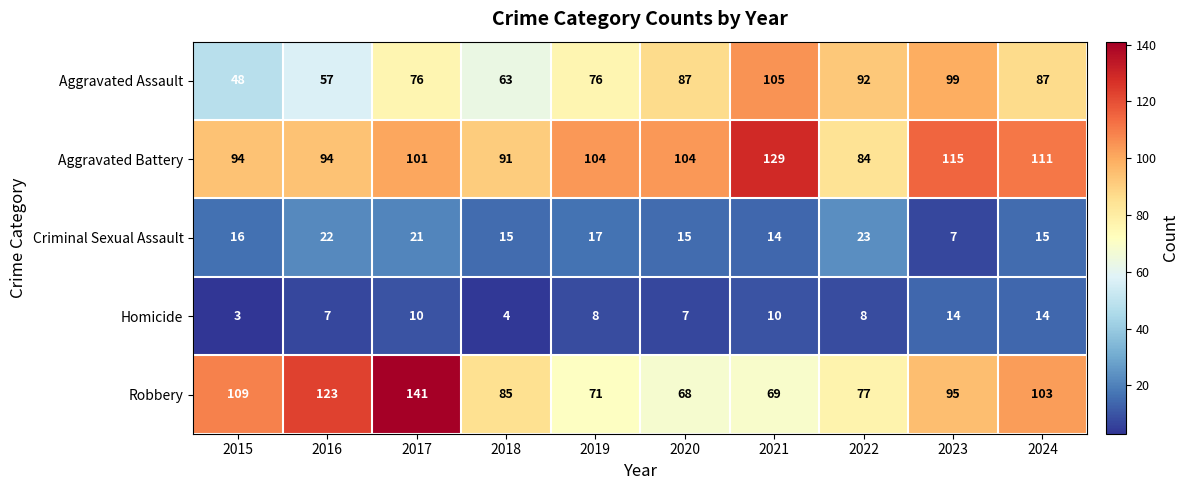

At which category is the sum across all series the highest?

2017